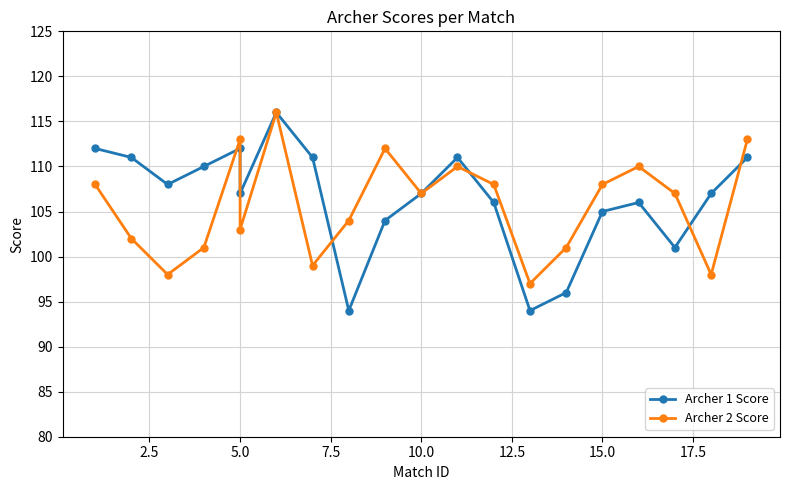

How many intersections are there between Archer 1 Score and Archer 2 Score?

6